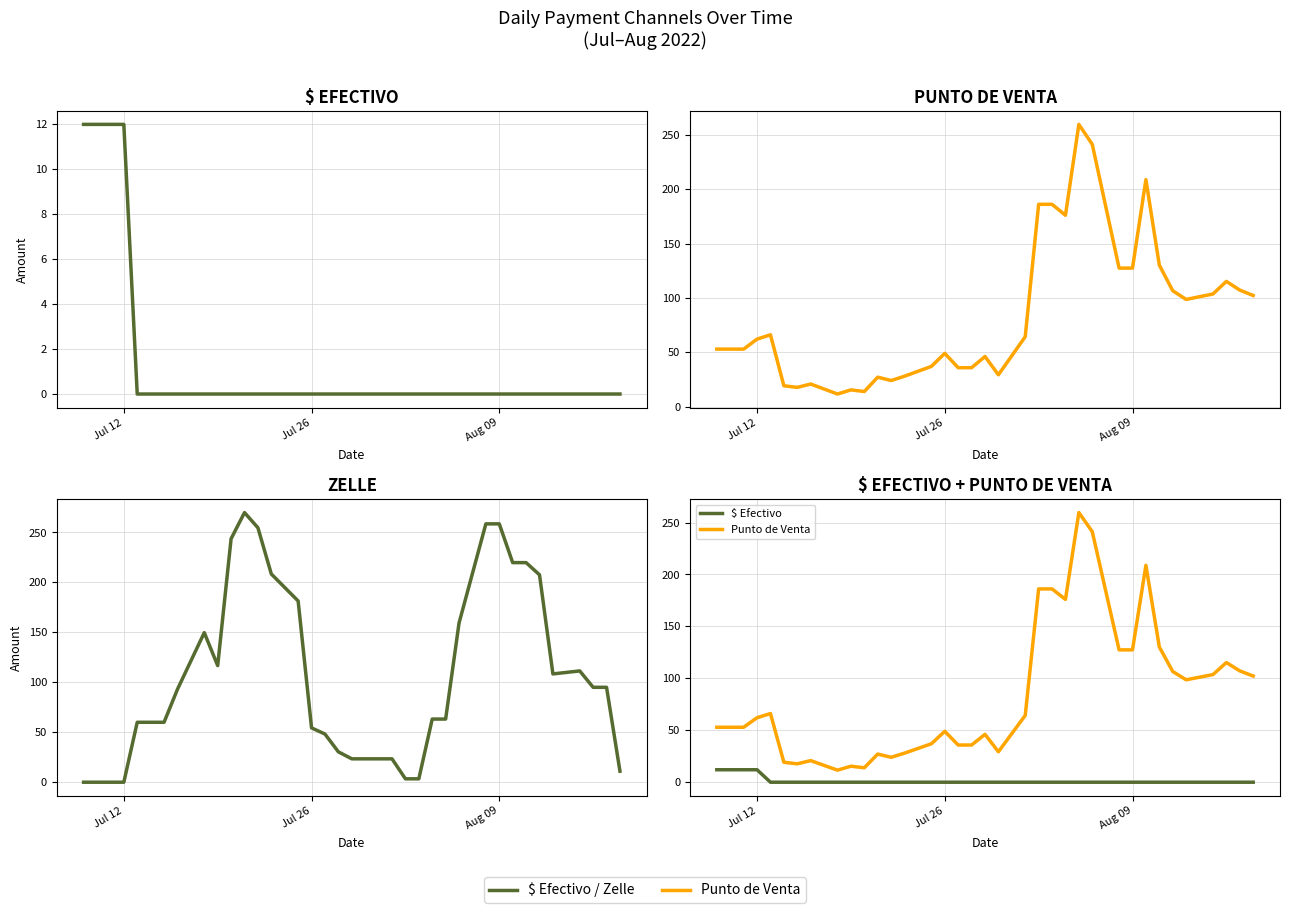

Rank the series by their average value, from lowest to highest.

$ Efectivo, Punto de Venta, Zelle